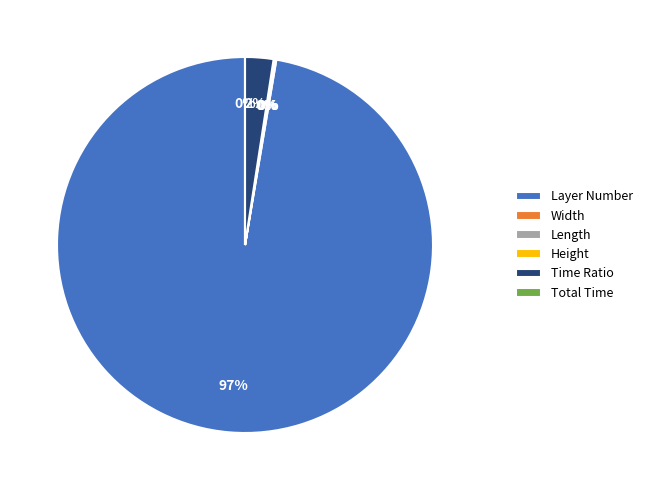

Which has a higher value, Length or Height?

Length